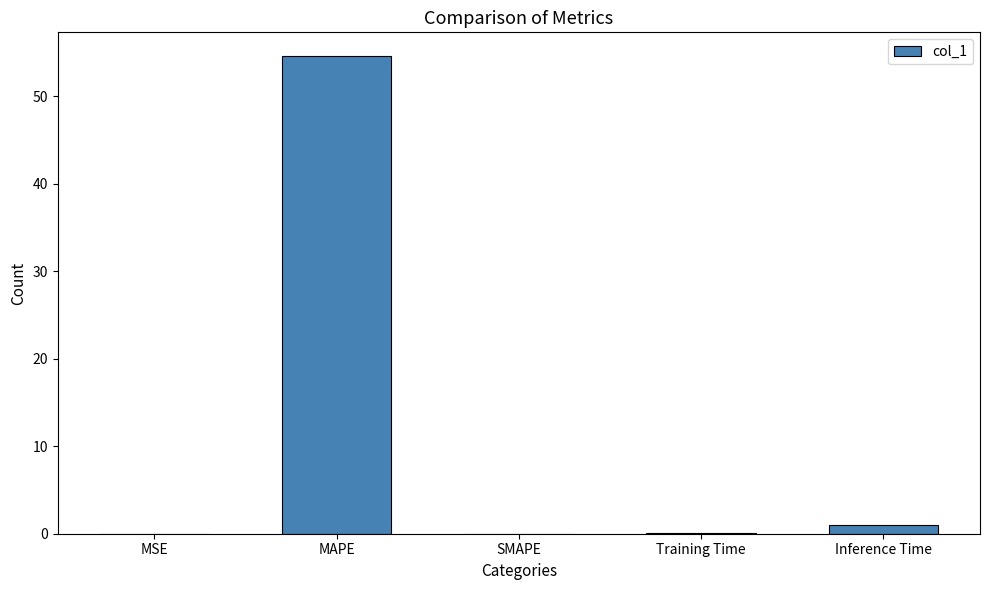

What is the sum of the values at Inference Time and Training Time?

1.1